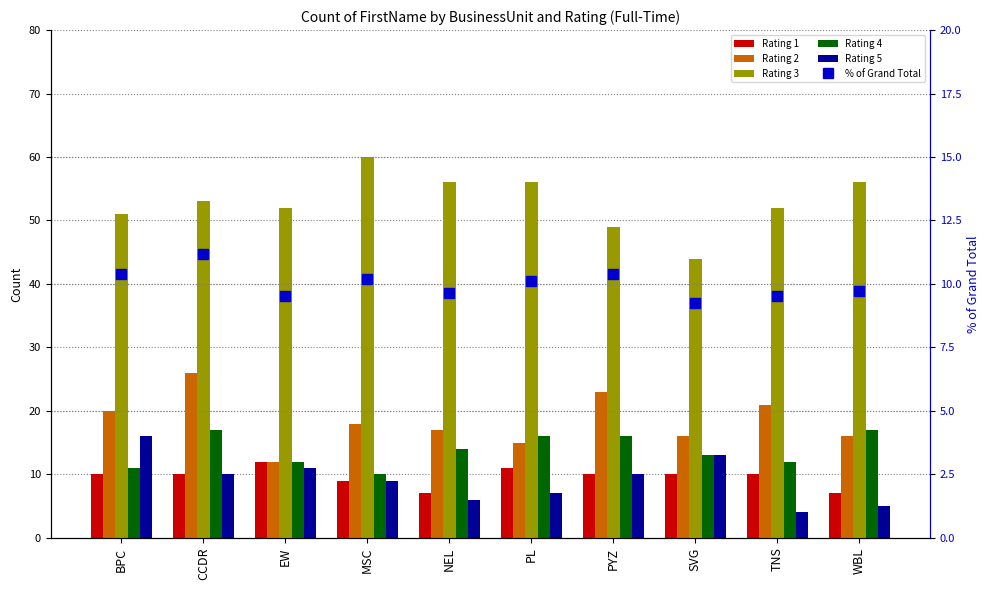

True or false: % of Grand Total has a value of 4.5 at SVG.

False